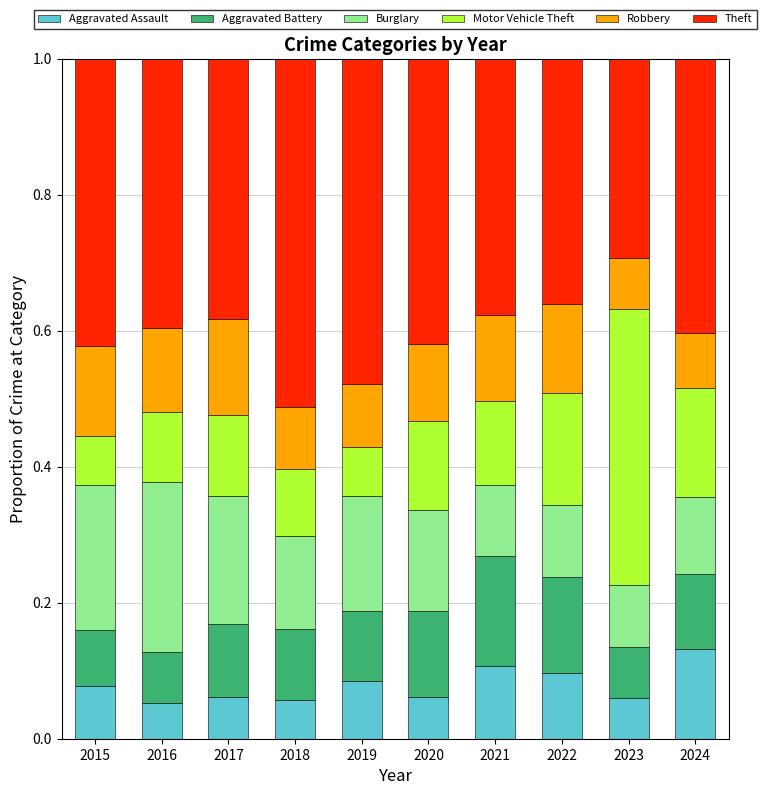

Count the Aggravated Assault values in the range 0 to 1.

10